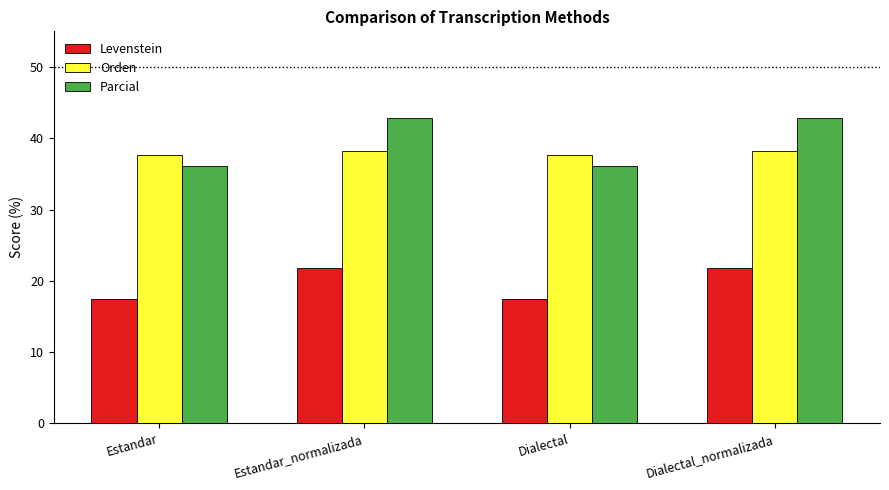

What value does the Parcial series have at Estandar_normalizada?

42.9